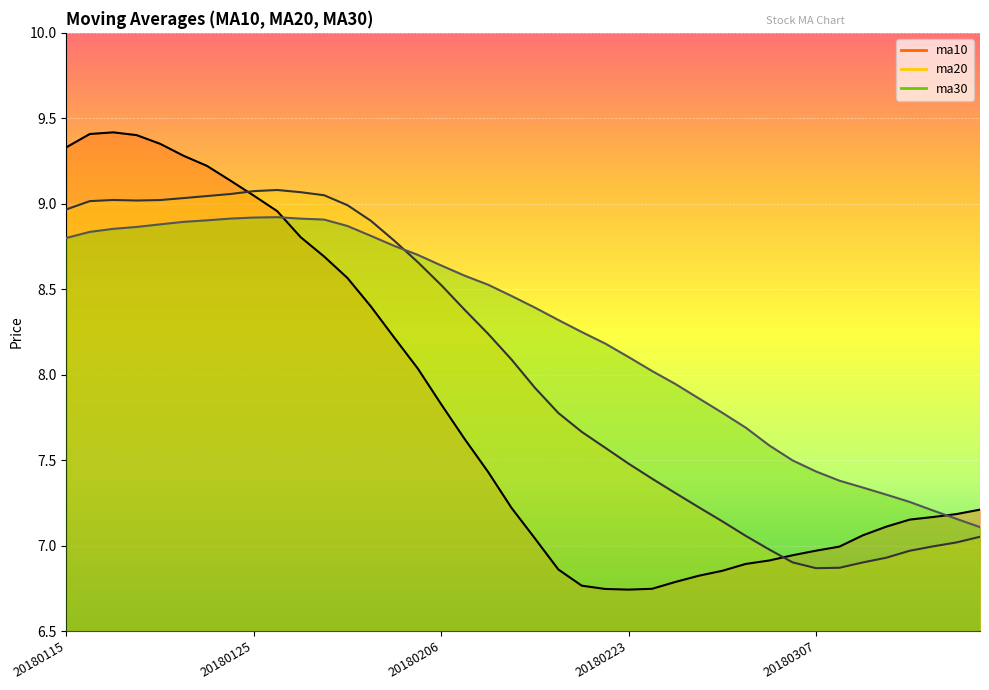

Reading left to right, extract all data points from this chart.

ma10: 20180115=9.3	20180116=9.4	20180117=9.4	20180118=9.4	20180119=9.4	20180122=9.3	20180123=9.2	20180124=9.1	20180125=9.0	20180126=9.0	20180129=8.8	20180130=8.7	20180131=8.6	20180201=8.4	20180202=8.2	20180205=8.0	20180206=7.8	20180207=7.6	20180208=7.4	20180209=7.2	20180212=7.0	20180213=6.9	20180214=6.8	20180222=6.7	20180223=6.7	20180226=6.7	20180227=6.8	20180228=6.8	20180301=6.9	20180302=6.9	20180305=6.9	20180306=6.9	20180307=7.0	20180308=7.0	20180309=7.1	20180312=7.1	20180313=7.2	20180314=7.2	20180315=7.2	20180316=7.2
ma20: 20180115=9.0	20180116=9.0	20180117=9.0	20180118=9.0	20180119=9.0	20180122=9.0	20180123=9.0	20180124=9.1	20180125=9.1	20180126=9.1	20180129=9.1	20180130=9.0	20180131=9.0	20180201=8.9	20180202=8.8	20180205=8.7	20180206=8.5	20180207=8.4	20180208=8.2	20180209=8.1	20180212=7.9	20180213=7.8	20180214=7.7	20180222=7.6	20180223=7.5	20180226=7.4	20180227=7.3	20180228=7.2	20180301=7.1	20180302=7.1	20180305=7.0	20180306=6.9	20180307=6.9	20180308=6.9	20180309=6.9	20180312=6.9	20180313=7.0	20180314=7.0	20180315=7.0	20180316=7.1
ma30: 20180115=8.8	20180116=8.8	20180117=8.9	20180118=8.9	20180119=8.9	20180122=8.9	20180123=8.9	20180124=8.9	20180125=8.9	20180126=8.9	20180129=8.9	20180130=8.9	20180131=8.9	20180201=8.8	20180202=8.8	20180205=8.7	20180206=8.6	20180207=8.6	20180208=8.5	20180209=8.5	20180212=8.4	20180213=8.3	20180214=8.2	20180222=8.2	20180223=8.1	20180226=8.0	20180227=7.9	20180228=7.9	20180301=7.8	20180302=7.7	20180305=7.6	20180306=7.5	20180307=7.4	20180308=7.4	20180309=7.3	20180312=7.3	20180313=7.3	20180314=7.2	20180315=7.2	20180316=7.1